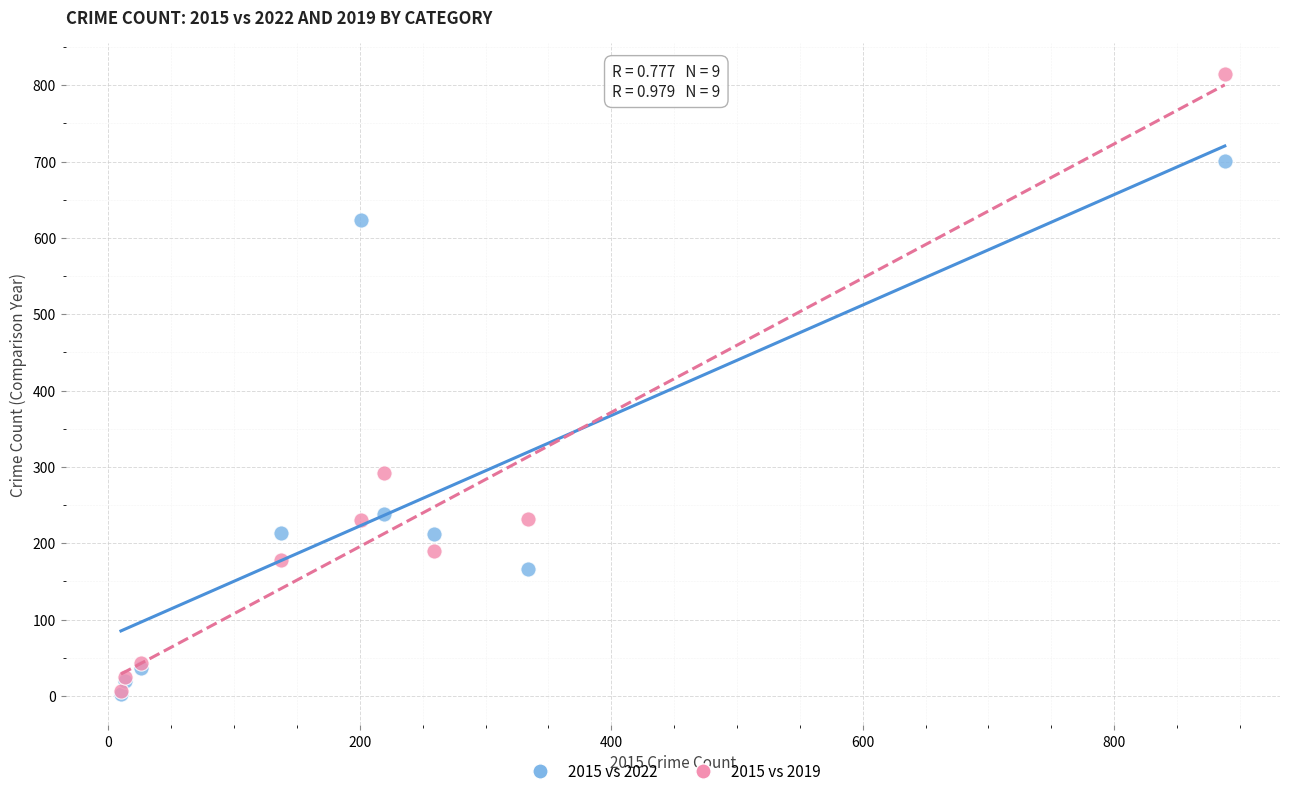

In the 2015 vs 2019 series, what Y value is closest to 411?

292